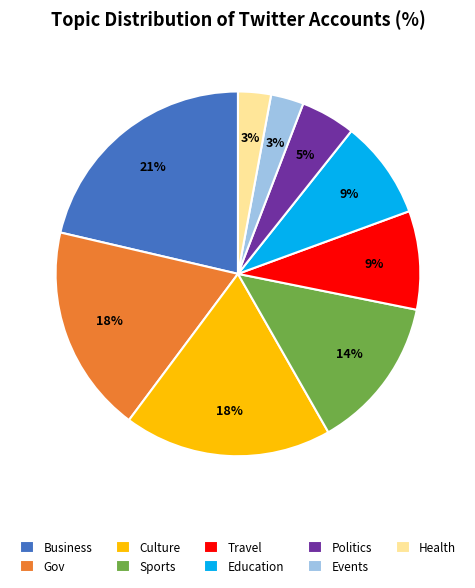

To the nearest percent, what portion does Health represent?

3%